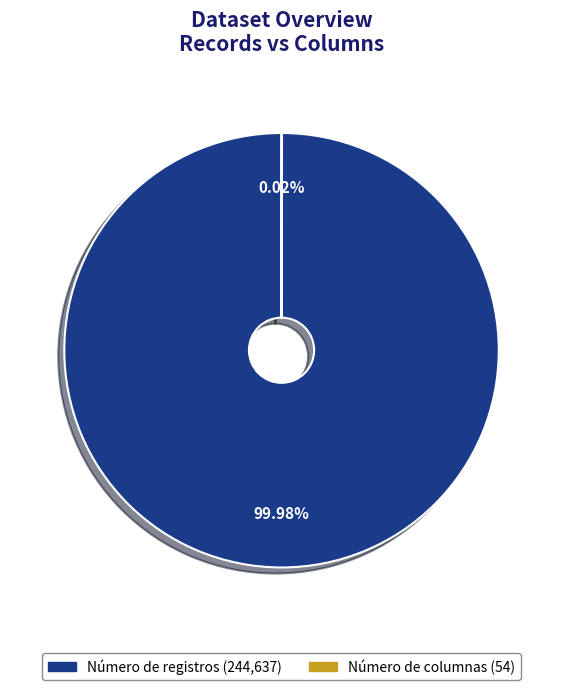

Does Número de registros account for over 50% of the chart?

Yes